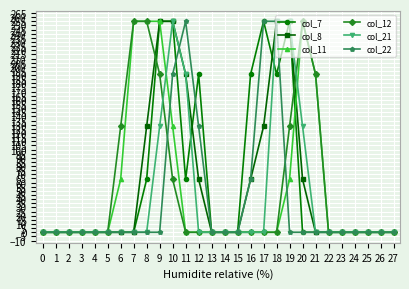

Reading left to right, extract all data points from this chart.

col_7: 0=0	1=0	2=0	3=0	4=0	5=0	6=0	7=0	8=64	9=255	10=255	11=64	12=191	13=0	14=0	15=0	16=191	17=255	18=191	19=255	20=0	21=0	22=0	23=0	24=0	25=0	26=0	27=0
col_8: 0=0	1=0	2=0	3=0	4=0	5=0	6=0	7=0	8=128	9=255	10=255	11=191	12=64	13=0	14=0	15=0	16=64	17=128	18=255	19=255	20=64	21=0	22=0	23=0	24=0	25=0	26=0	27=0
col_11: 0=0	1=0	2=0	3=0	4=0	5=0	6=64	7=255	8=255	9=255	10=128	11=0	12=0	13=0	14=0	15=0	16=0	17=0	18=0	19=64	20=255	21=191	22=0	23=0	24=0	25=0	26=0	27=0
col_12: 0=0	1=0	2=0	3=0	4=0	5=0	6=128	7=255	8=255	9=191	10=64	11=0	12=0	13=0	14=0	15=0	16=0	17=0	18=0	19=128	20=255	21=191	22=0	23=0	24=0	25=0	26=0	27=0
col_21: 0=0	1=0	2=0	3=0	4=0	5=0	6=0	7=0	8=0	9=128	10=255	11=191	12=0	13=0	14=0	15=0	16=0	17=0	18=255	19=255	20=128	21=0	22=0	23=0	24=0	25=0	26=0	27=0
col_22: 0=0	1=0	2=0	3=0	4=0	5=0	6=0	7=0	8=0	9=0	10=191	11=255	12=128	13=0	14=0	15=0	16=64	17=255	18=255	19=0	20=0	21=0	22=0	23=0	24=0	25=0	26=0	27=0